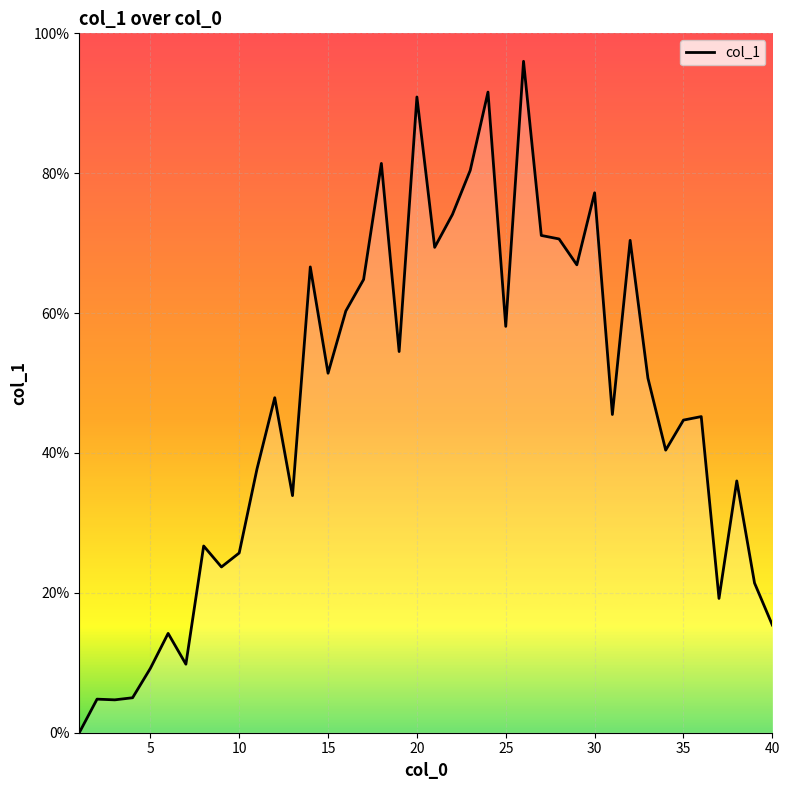

What is the difference between the maximum and minimum values?

1.0